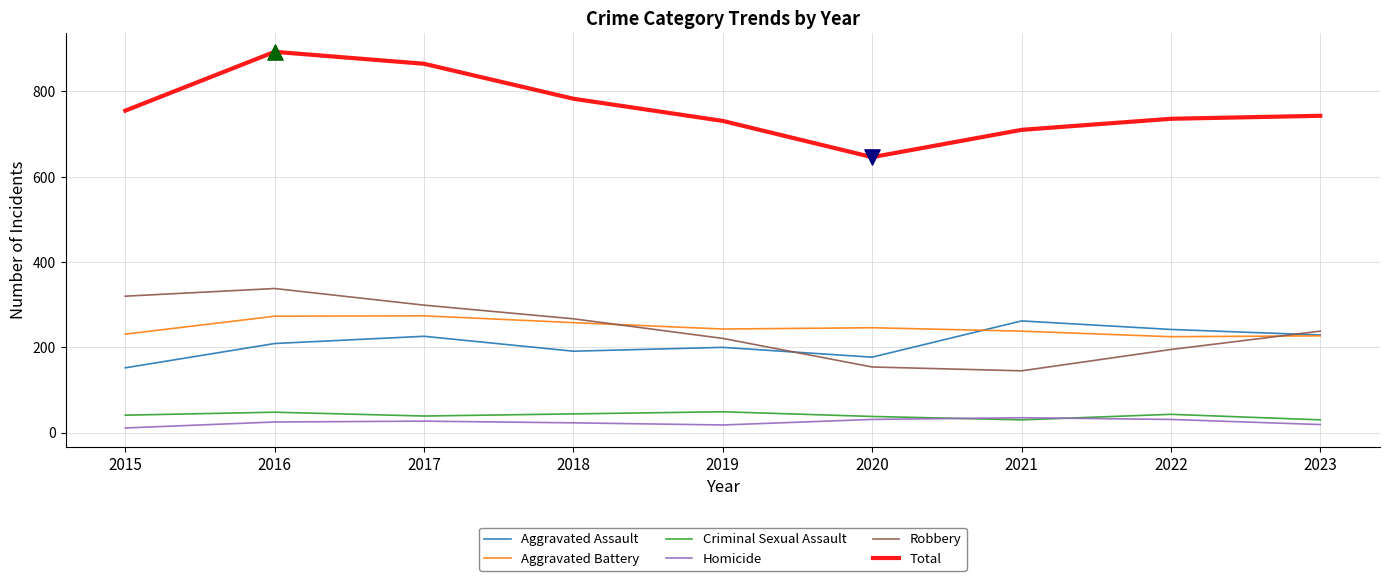

Which series has the largest total across all categories?

Total